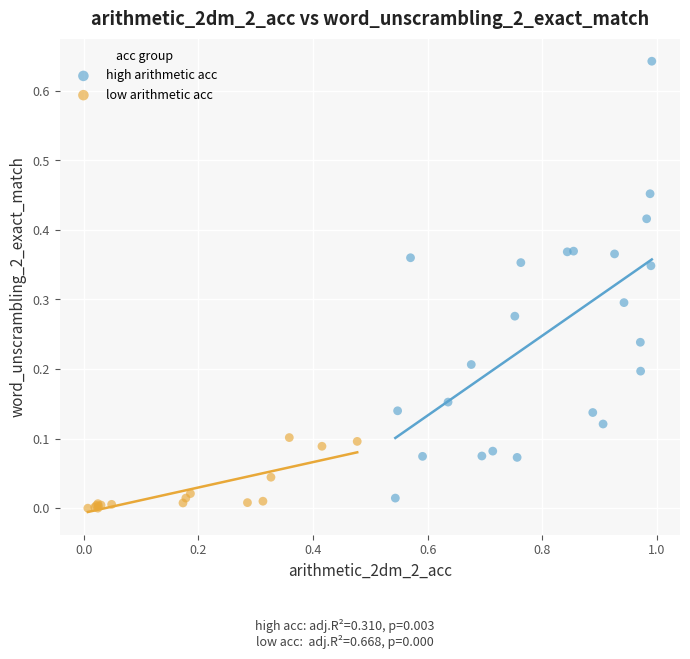

Which series has the widest spread of Y values?

high arithmetic acc